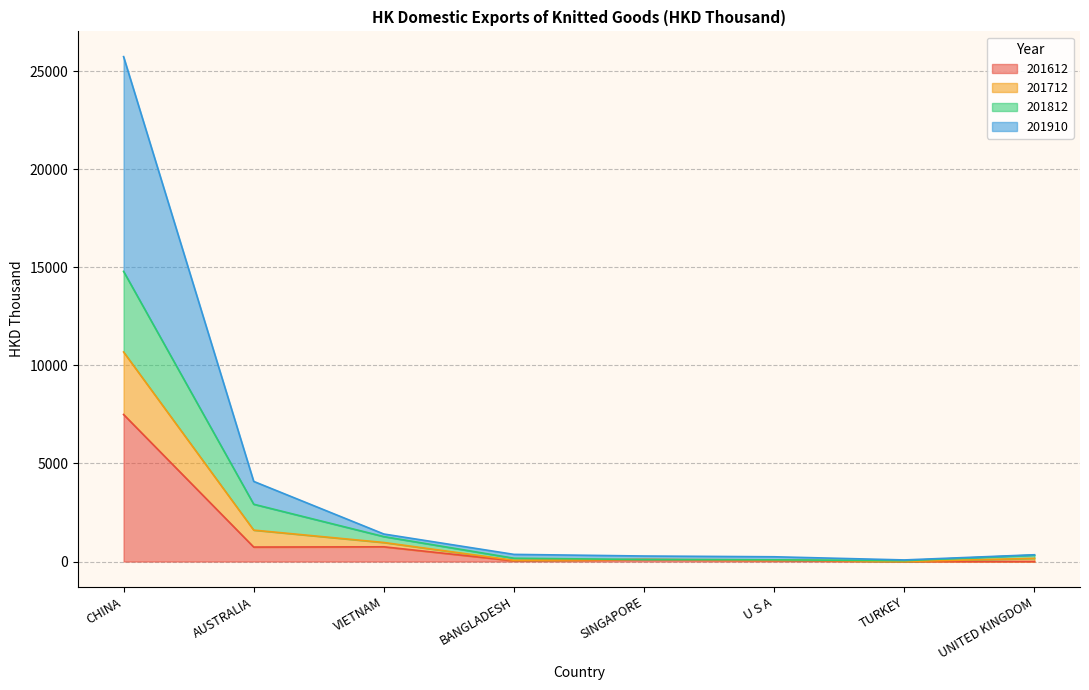

Which series has the largest total across all categories?

201910